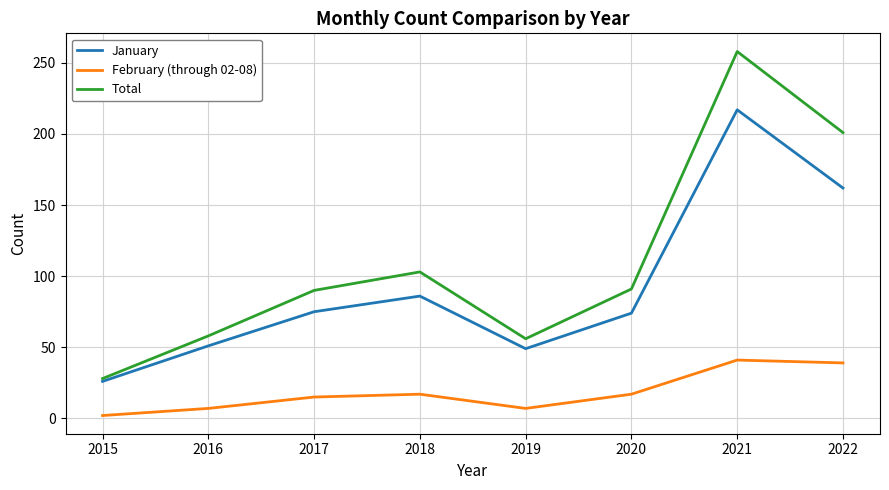

Which series has the largest range (max minus min)?

Total